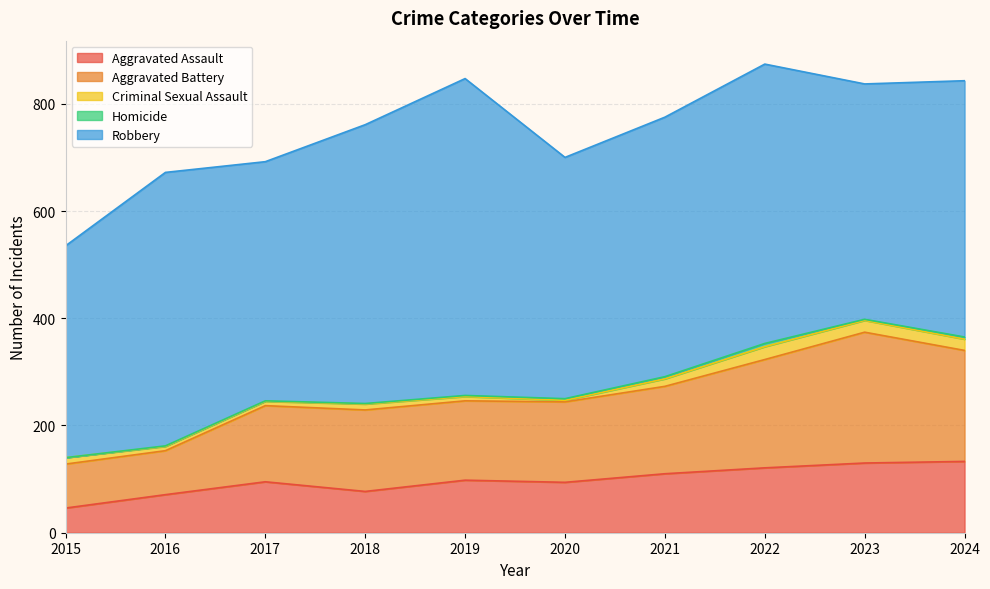

How many data points in Robbery are less than 484?

5